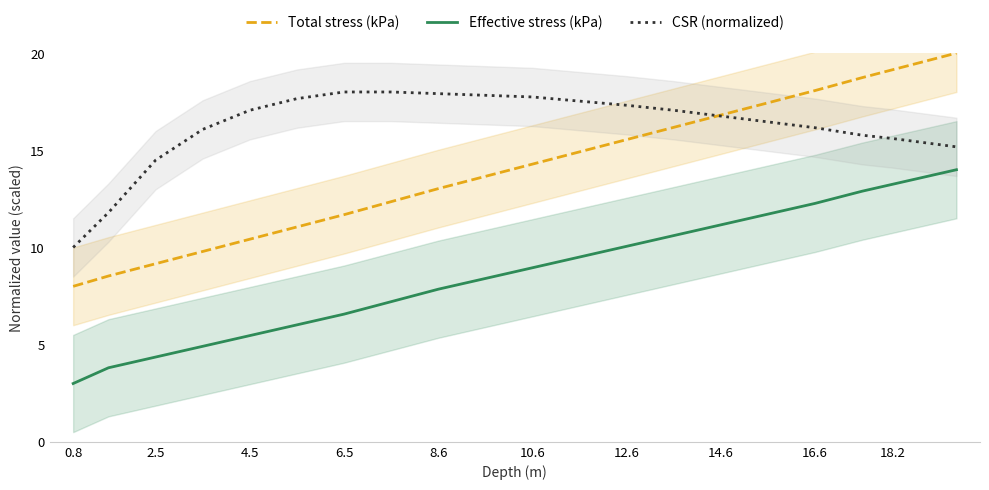

What are all the series names shown in the legend?

Total stress (kPa), Effective stress (kPa), CSR (normalized)